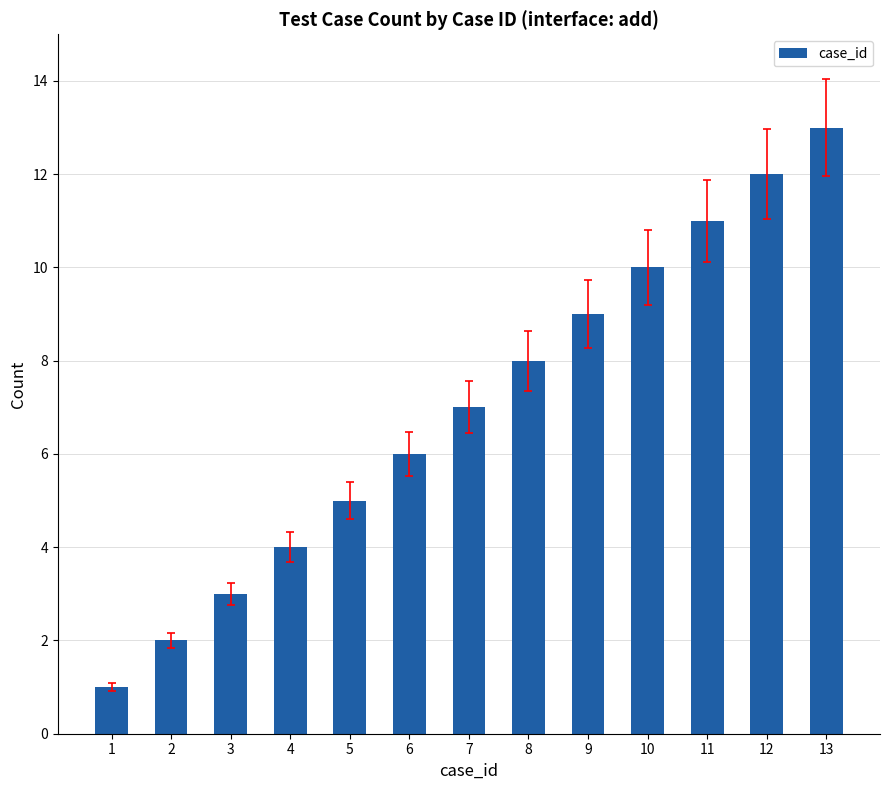

Which has a higher value, 7 or 9?

9